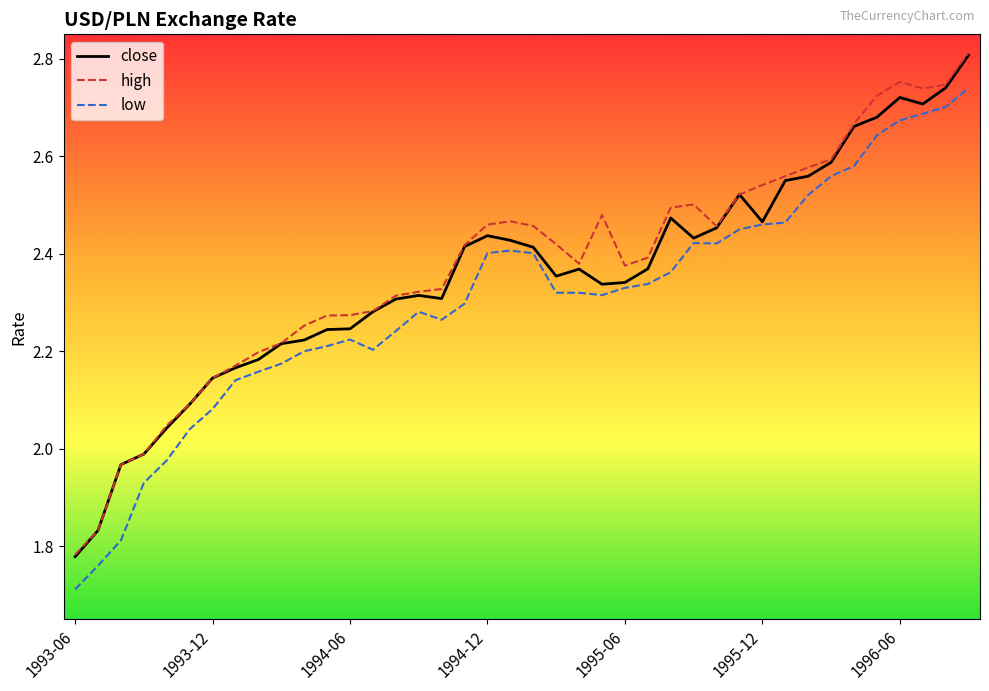

True or false: low and high intersect in this chart.

False